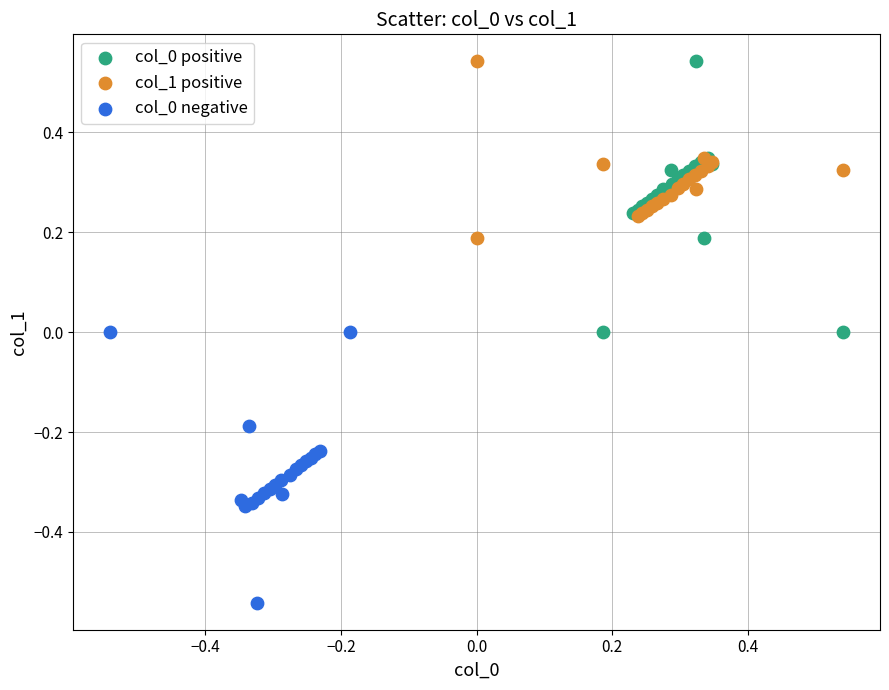

Which series contains the lowest Y value?

col_0 negative